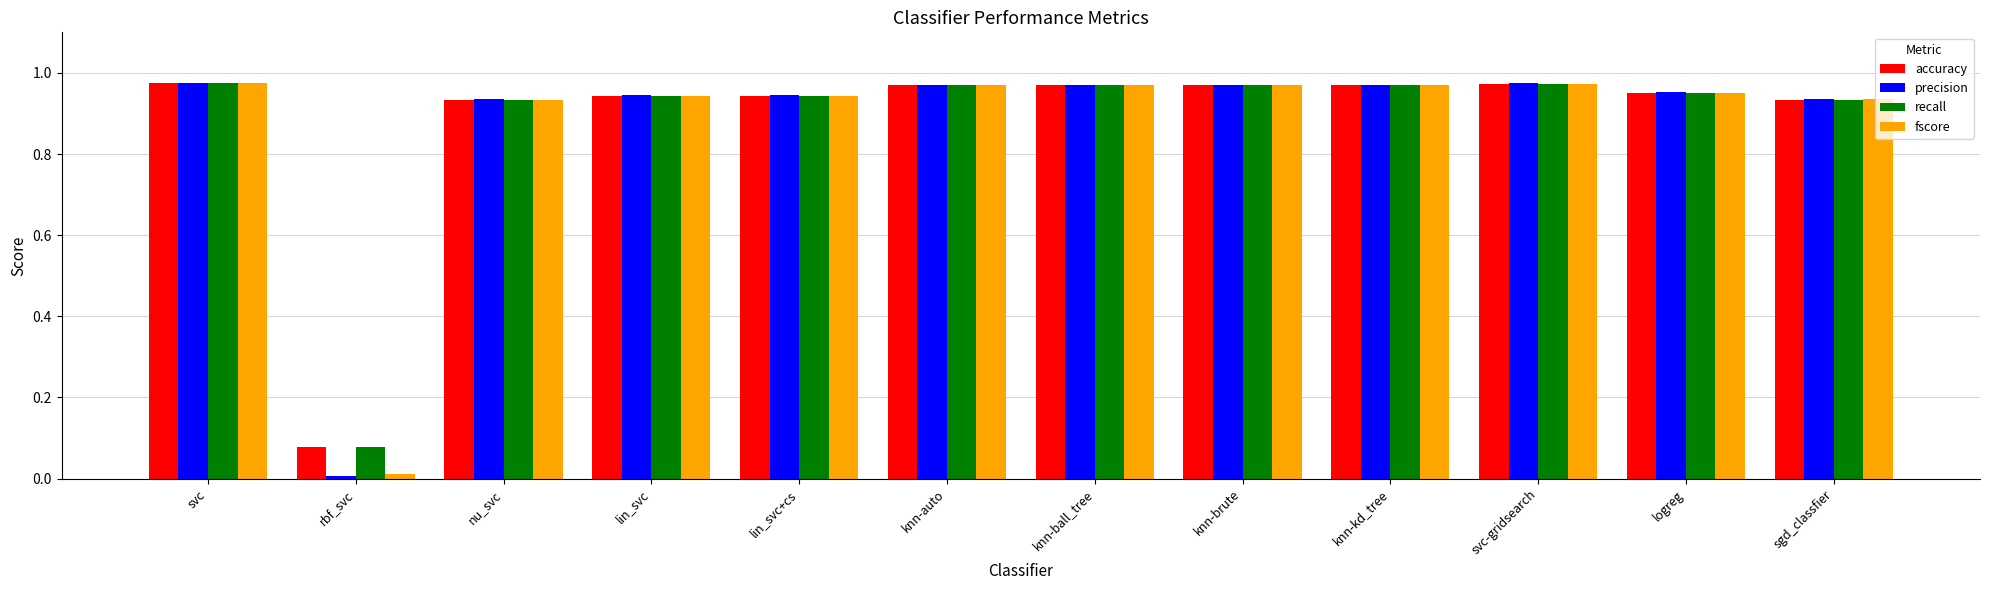

The value of recall at knn-brute is 0.4. True or false?

False